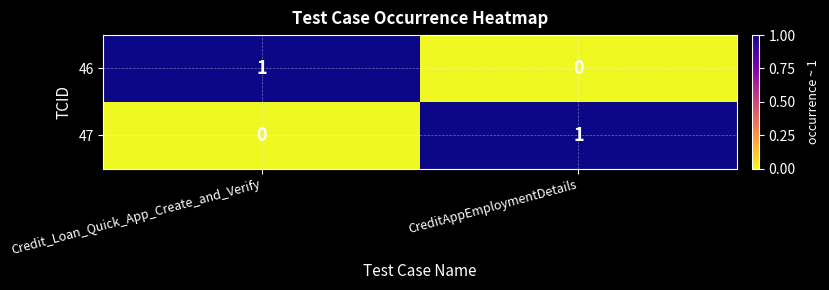

Which category has the highest value in the 47 series?

CreditAppEmploymentDetails